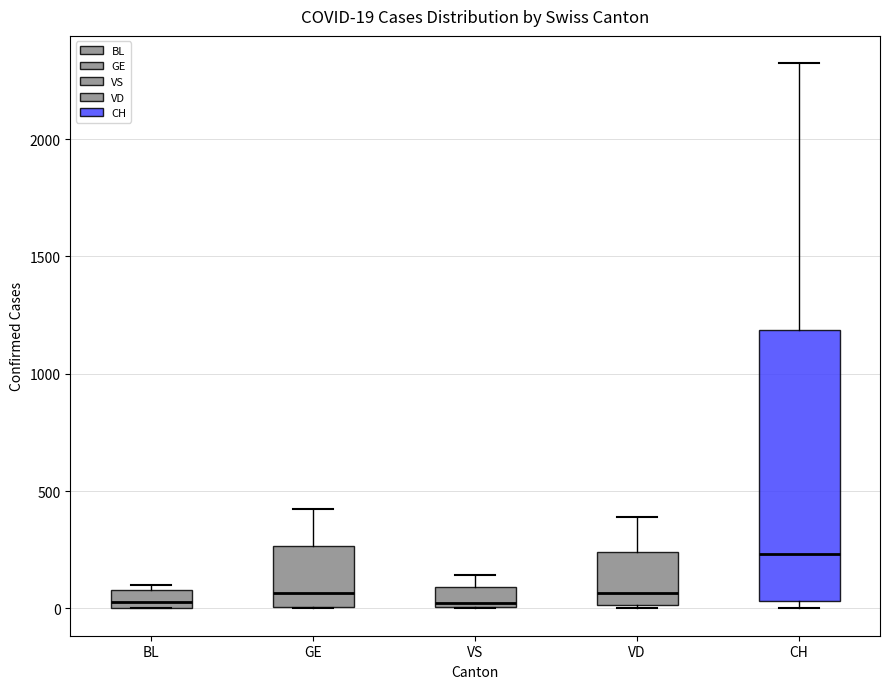

Comparing the boxes themselves (not the whiskers), which one is the tallest?

CH